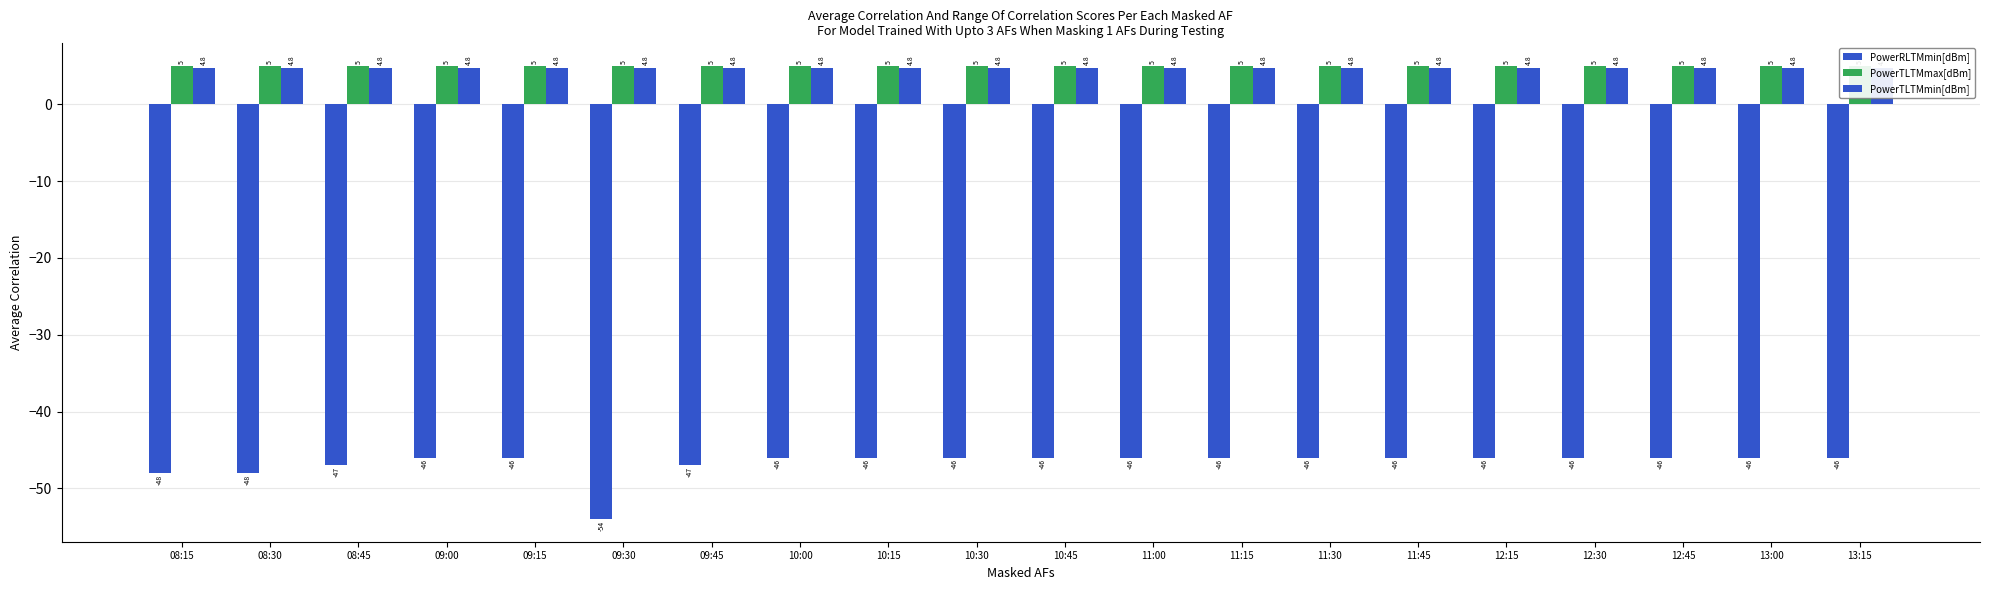

What are all the series names shown in the legend?

PowerRLTMmin[dBm], PowerTLTMmax[dBm], PowerTLTMmin[dBm]